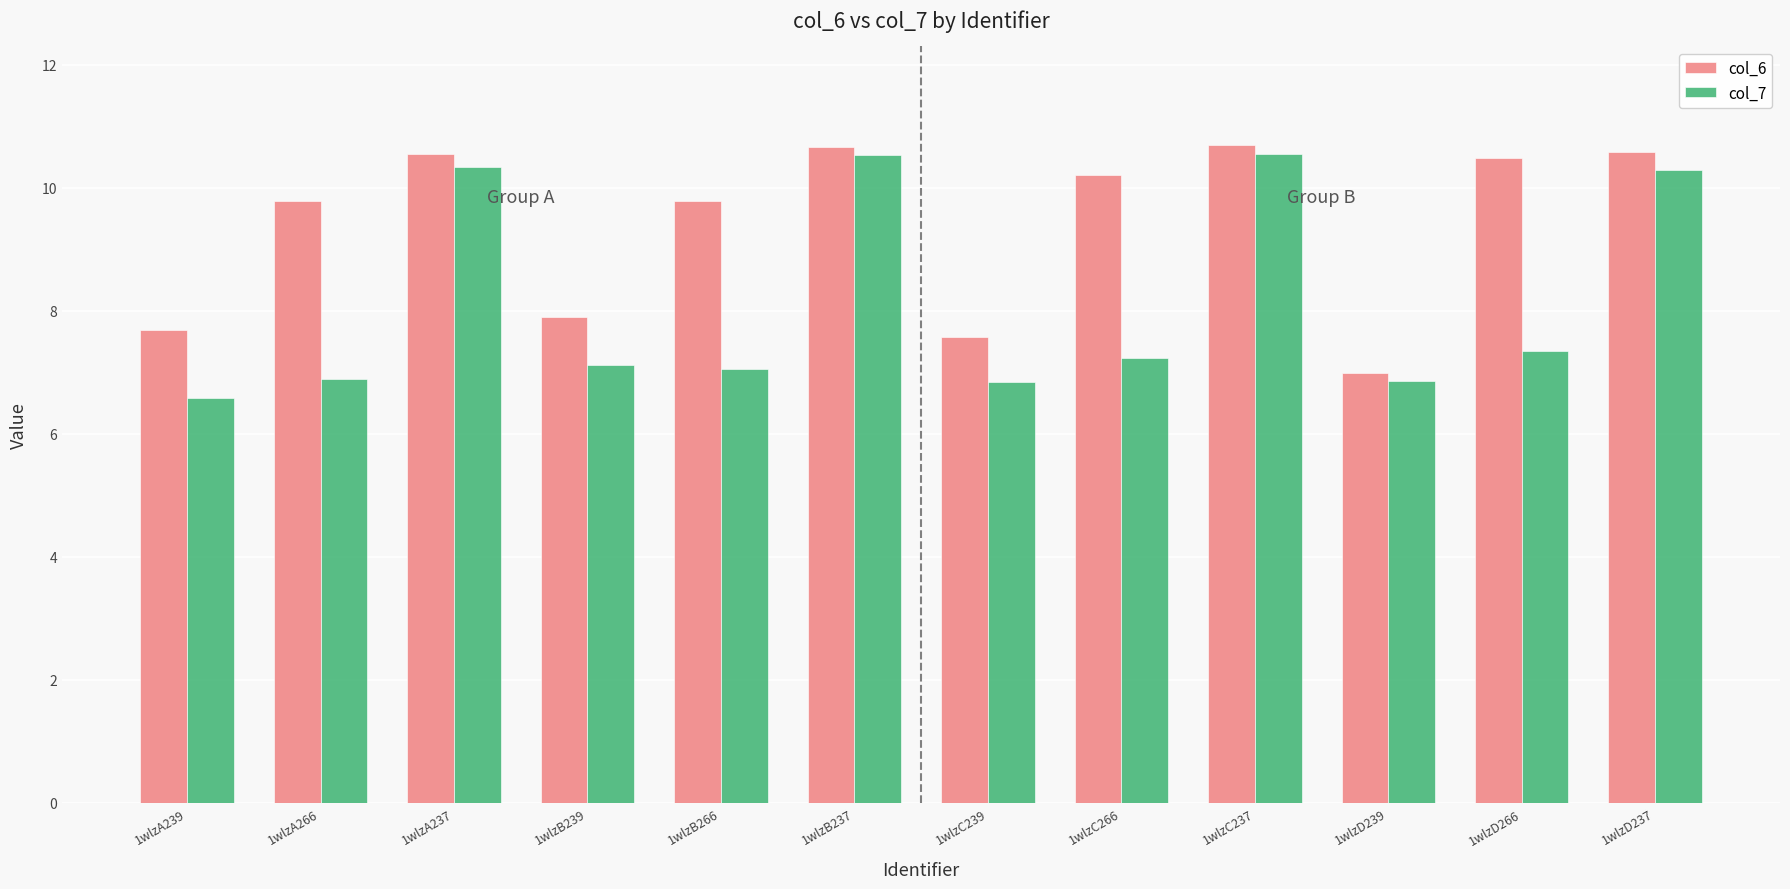

At how many categories does at least one series exceed 9?

8